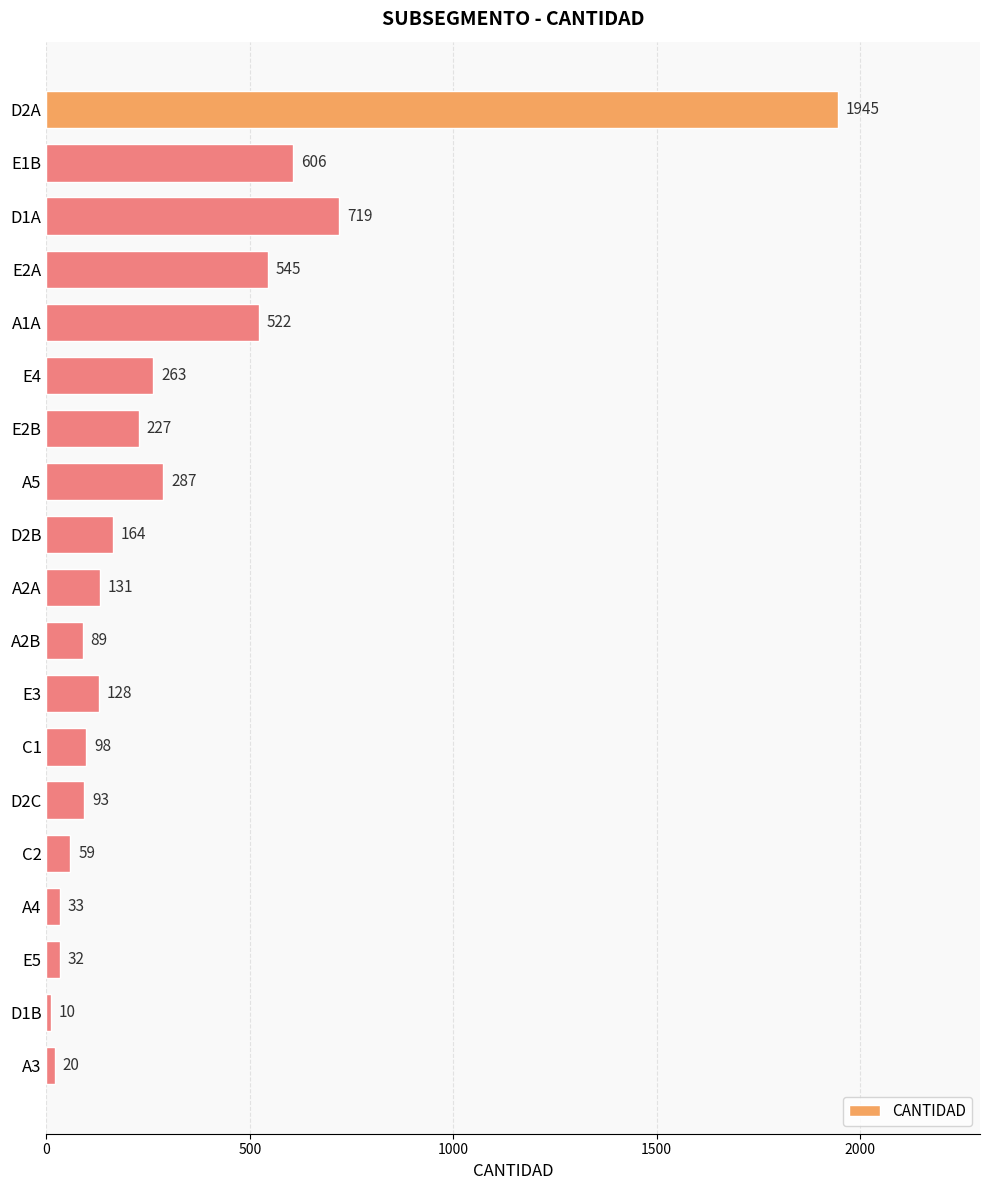

Where is the data nearest to the value 977?

D1A